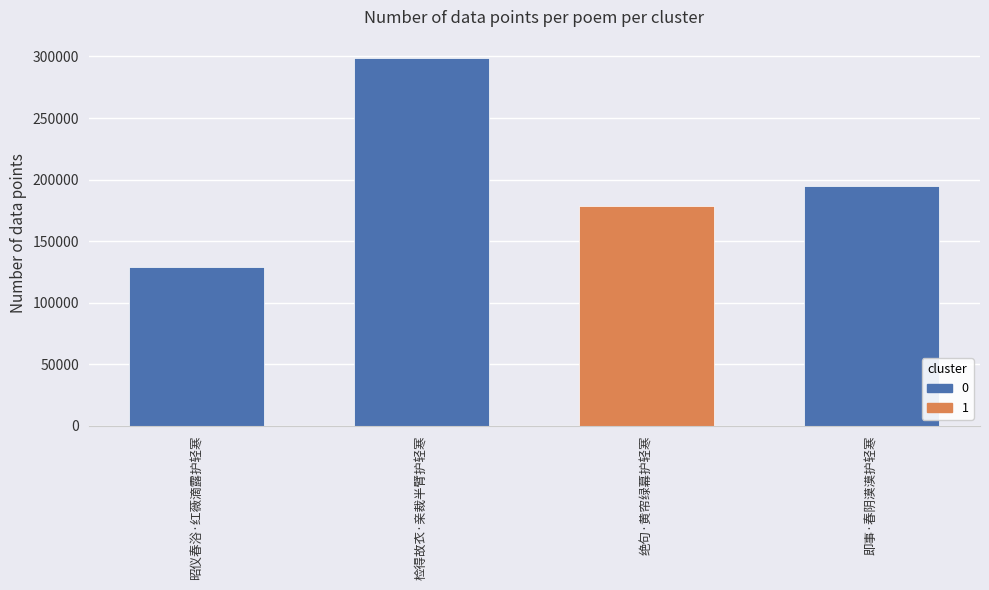

Rank the categories by value from lowest to highest.

昭仪春浴·红薇滴露护轻寒, 绝句·黄帘绿幕护轻寒, 即事·春阴漠漠护轻寒, 检得故衣·亲裁半臂护轻寒